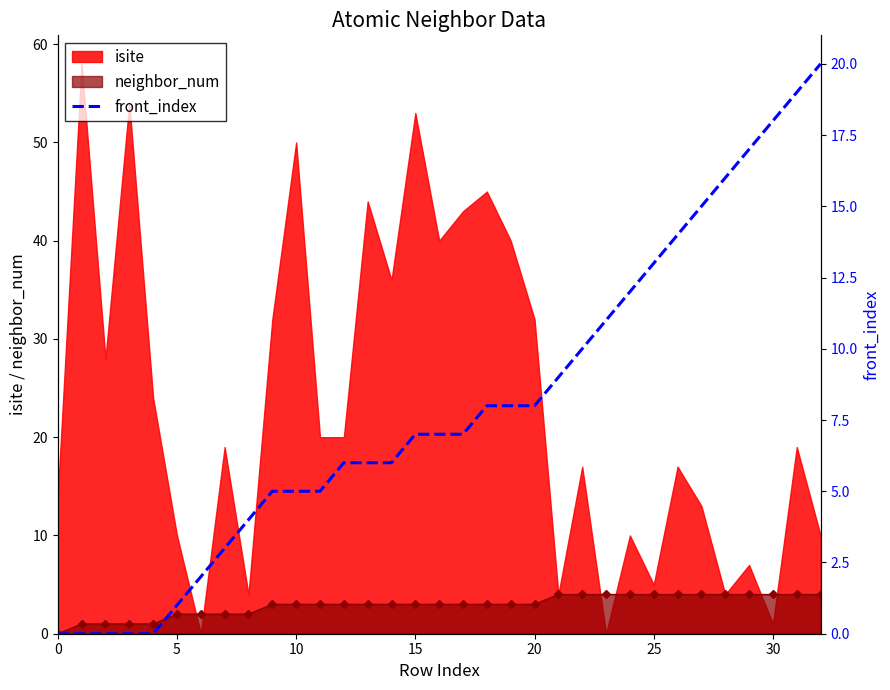

How many data points are less than 7?

15